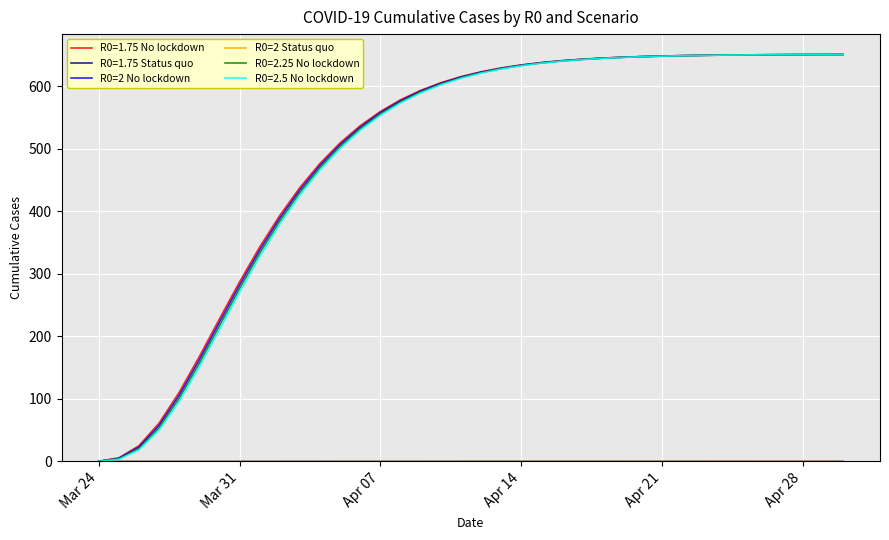

What is the maximum value shown in the chart?

650.5